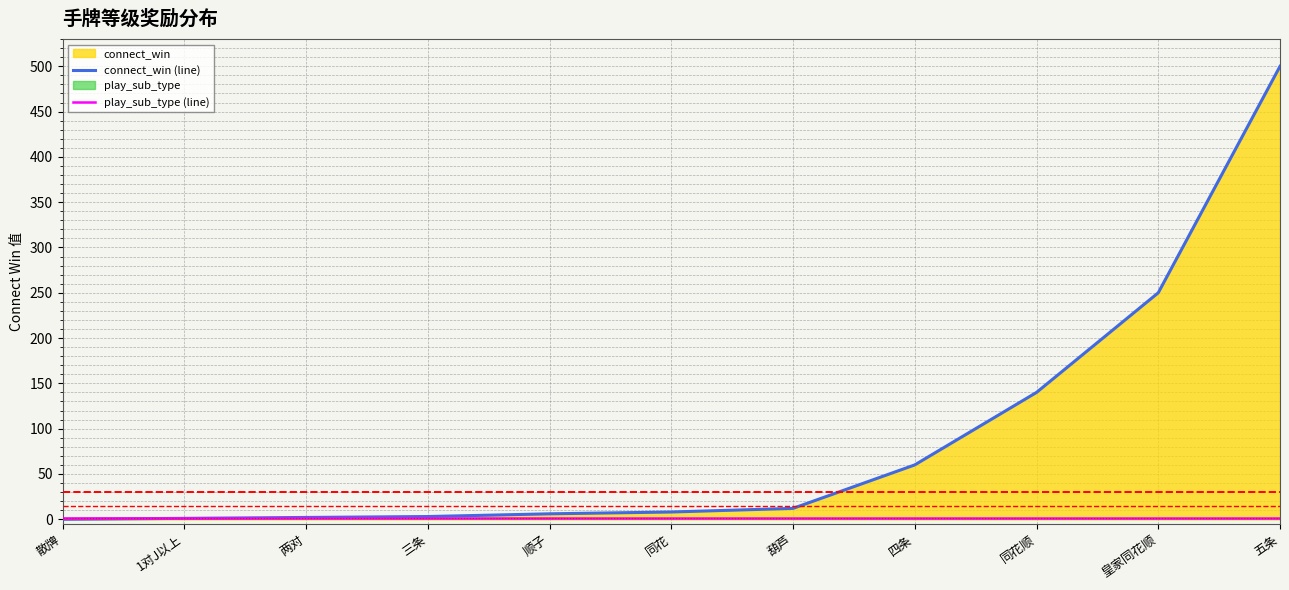

True or false: connect_win (line) has more than 0 points higher than both neighbors.

False